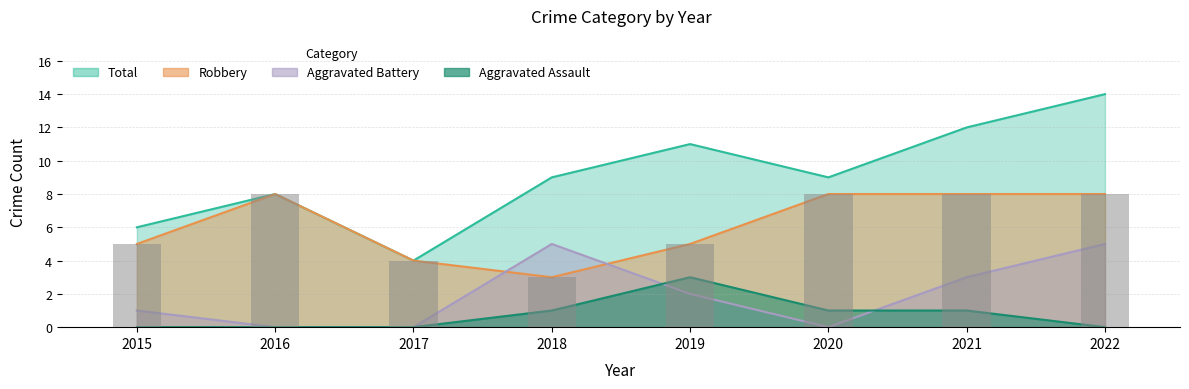

What are all the series names shown in the legend?

Aggravated Assault, Aggravated Battery, Robbery, Total